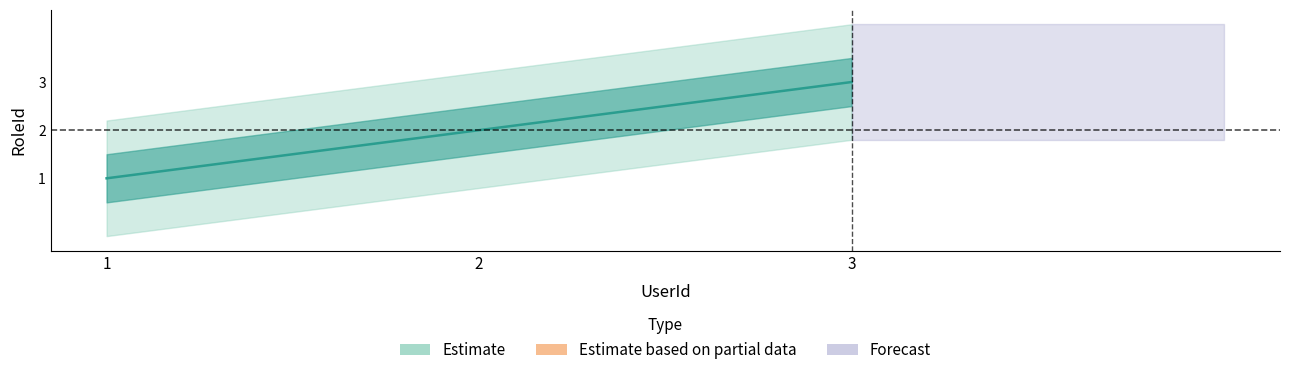

Reading left to right, what are all the values shown in this chart?

1=1	2=2	3=3